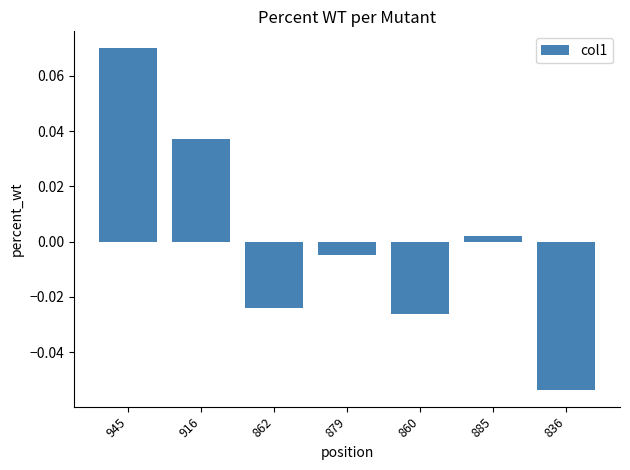

Which category has the highest value across all series?

945